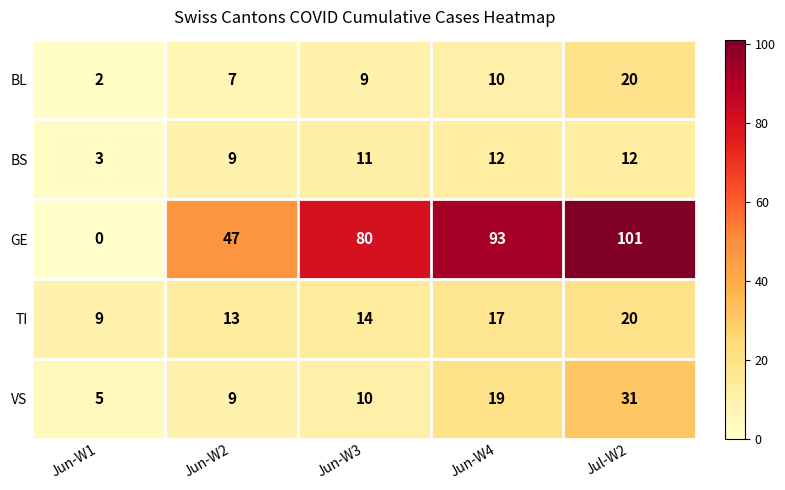

Which series has the largest total across all categories?

GE